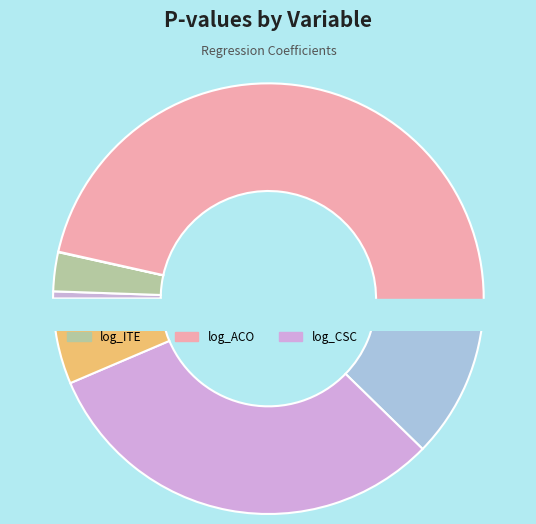

To the nearest percent, what is the average slice percentage?

14%